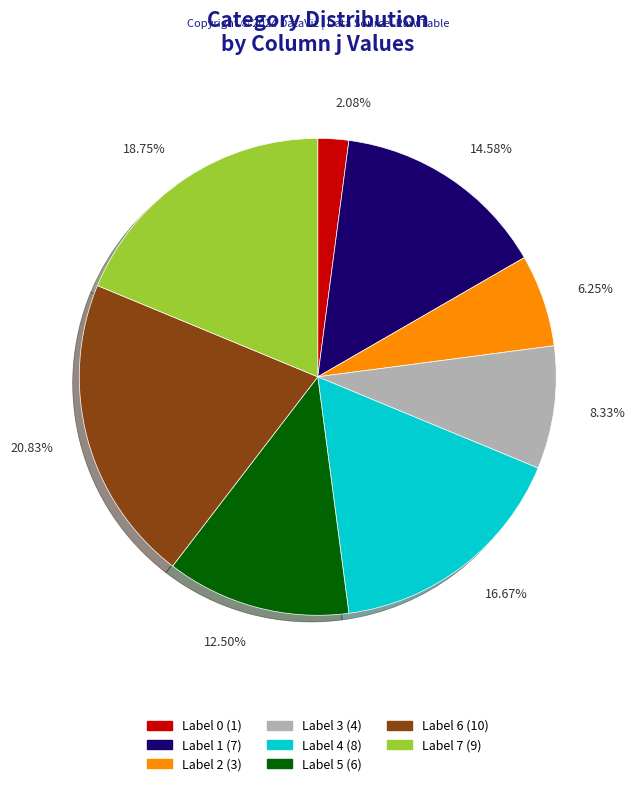

Does any single category account for the majority?

No